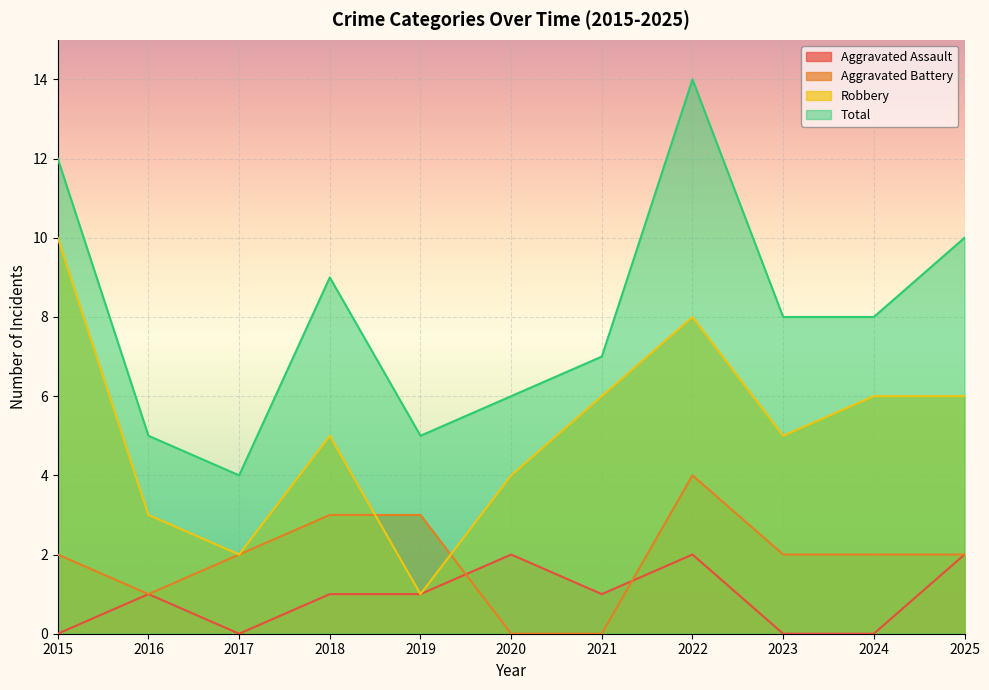

Which series has the largest range (max minus min)?

Total